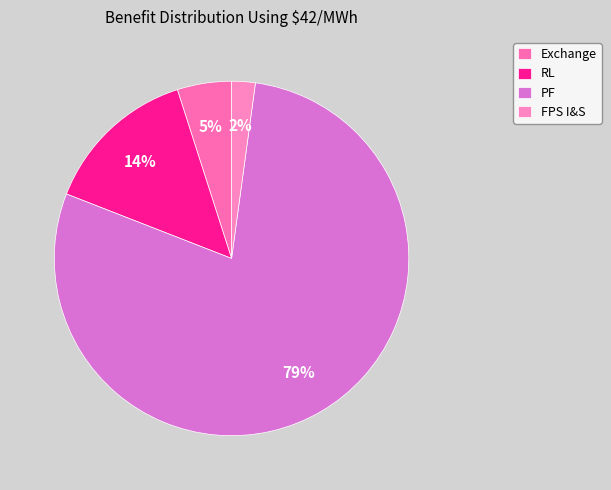

True or false: Exchange accounts for 5% of the total.

True